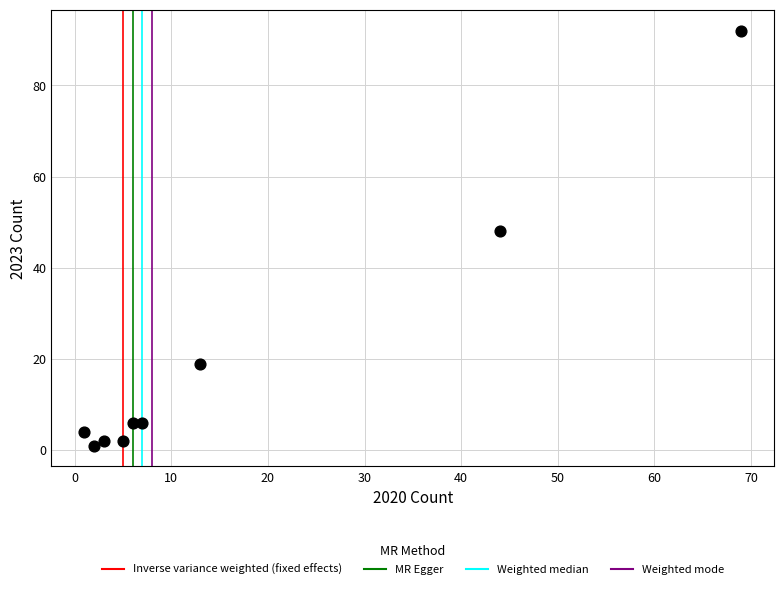

What is the average X value?

17